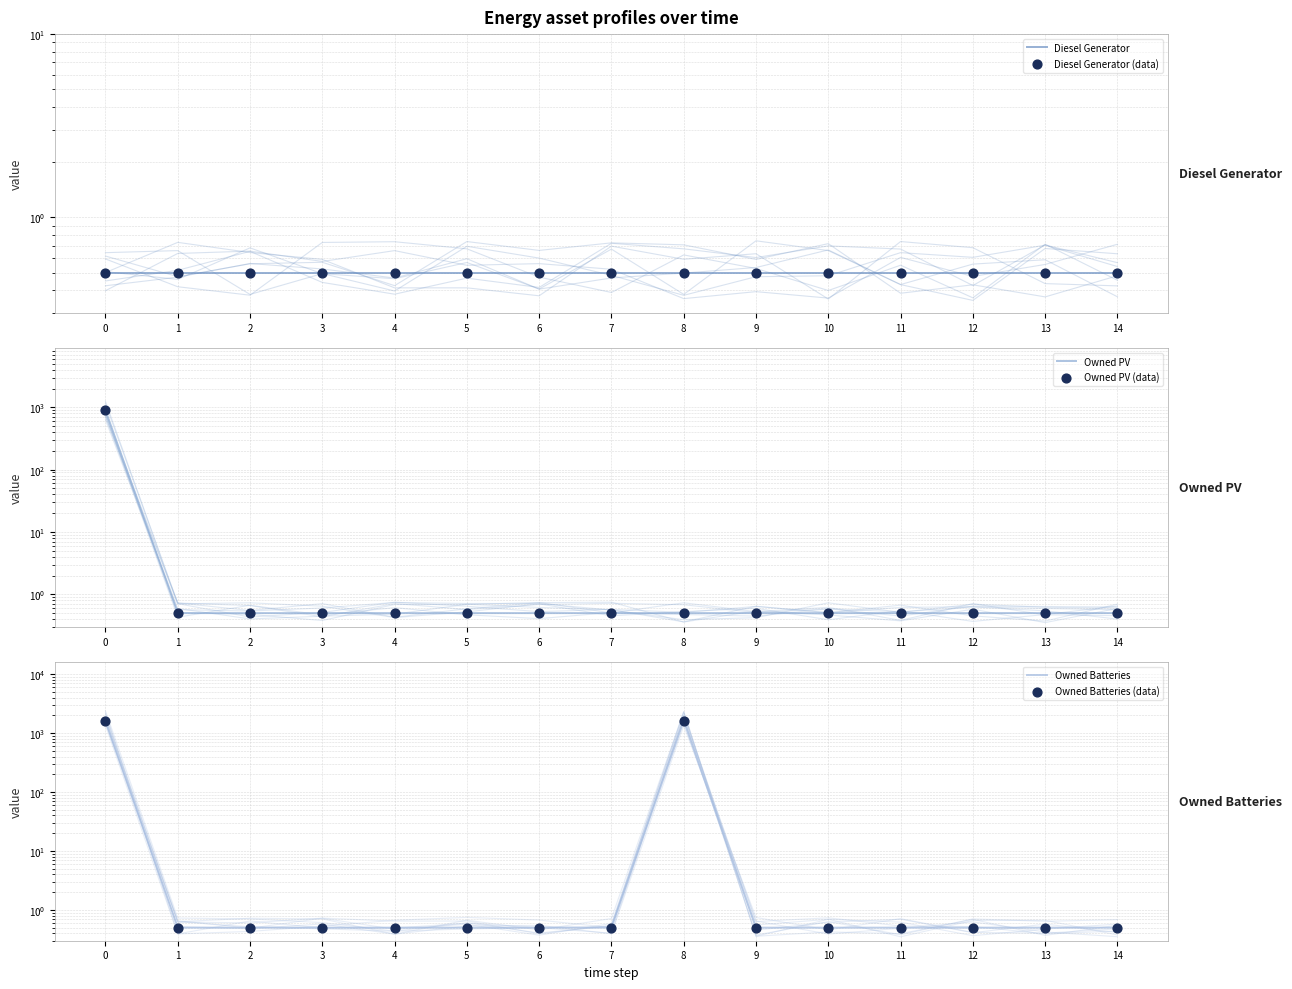

Which series contains the highest Y value?

Owned Batteries